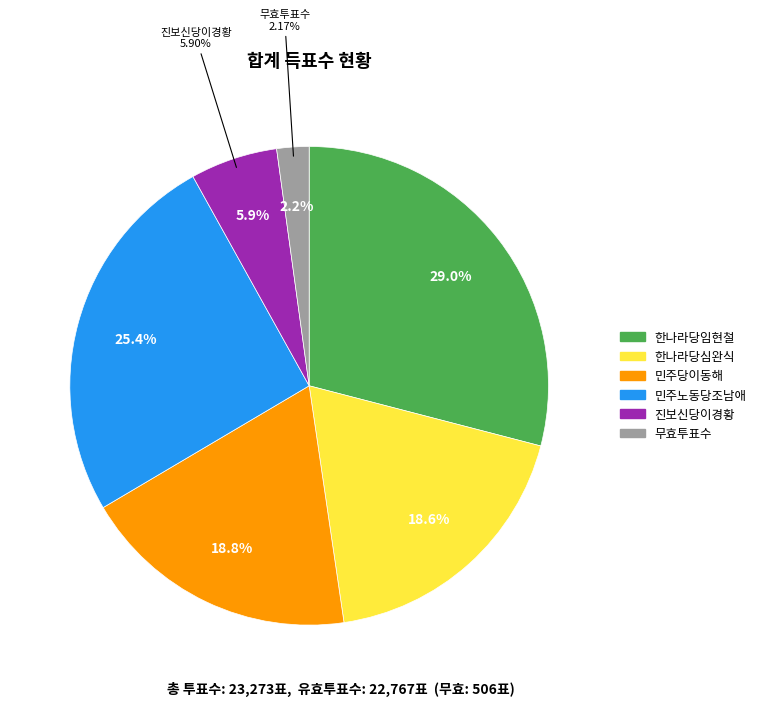

Does 한나라당임현철 account for over 50% of the chart?

No